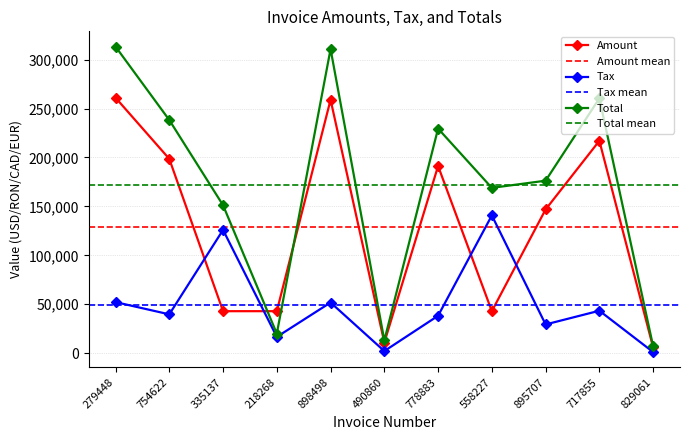

At which label is Amount closest to 133519?

895707